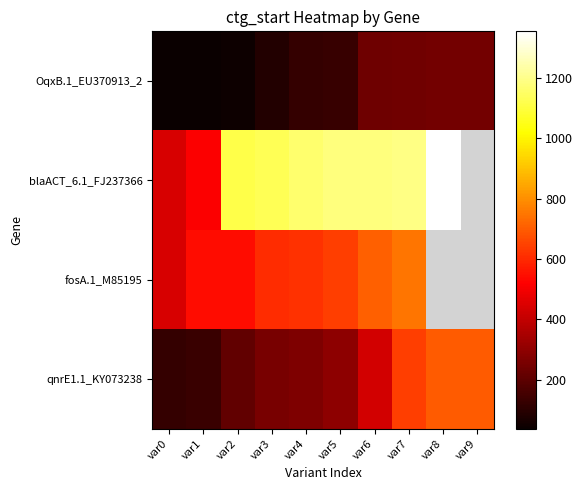

The qnrE1.1_KY073238 series shows 258.0 at var3. True or false?

True